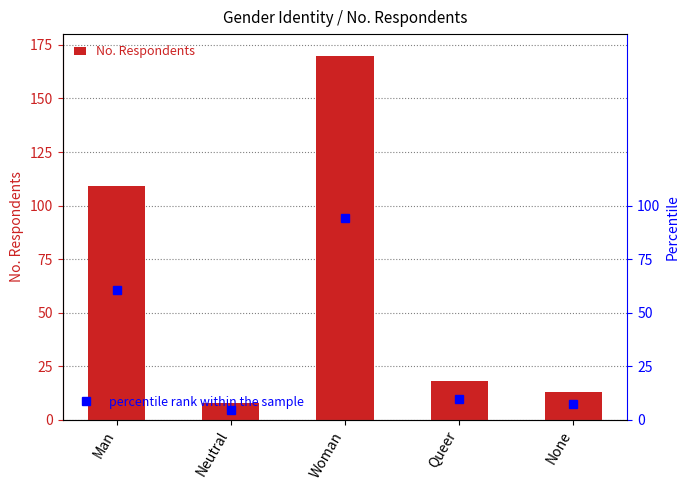

What is the label of the 4th bar from the left?

Queer